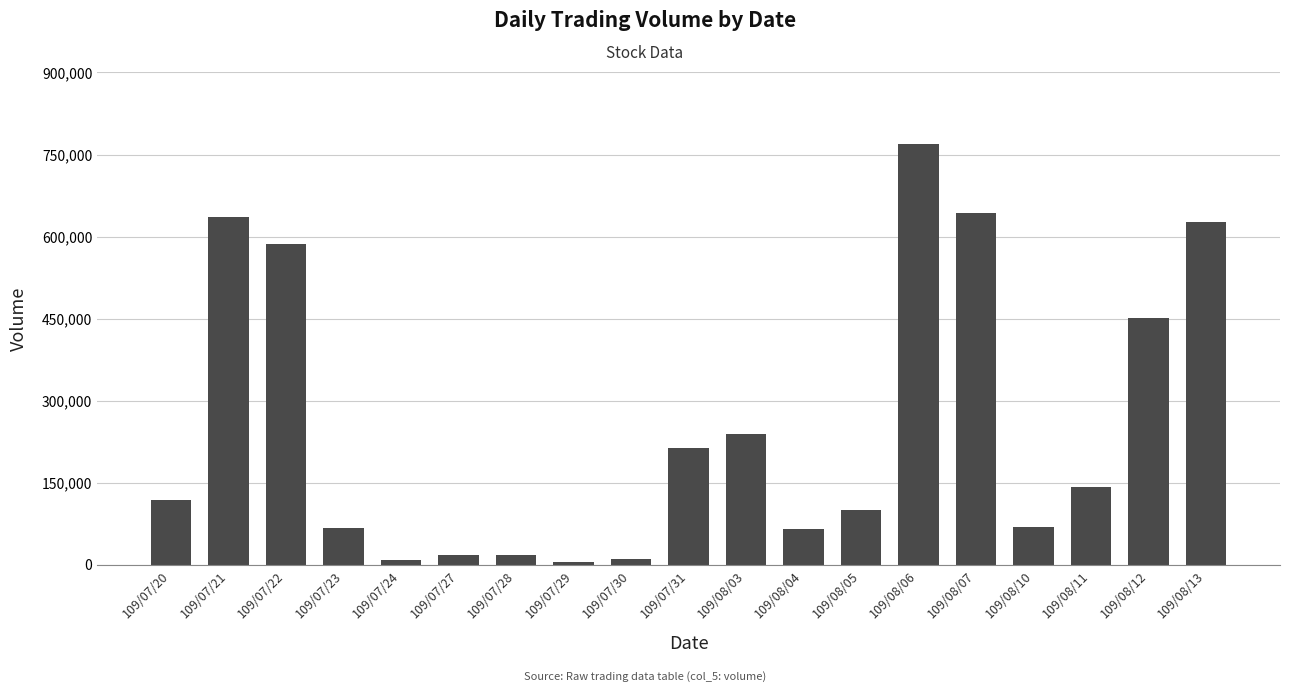

Where is the data nearest to the value 387500?

109/08/12